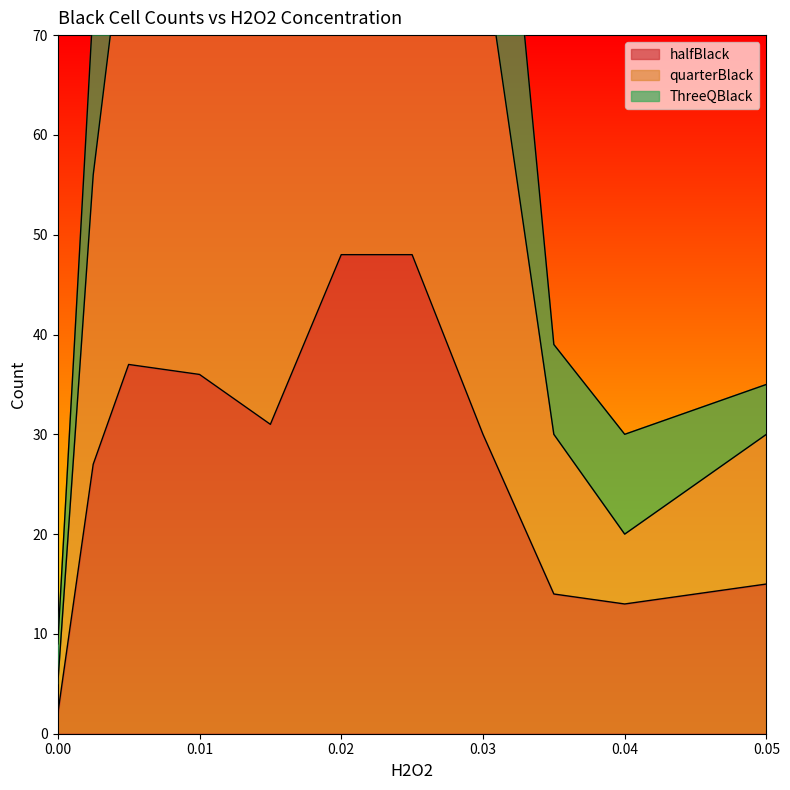

What is the spread (max minus min) of values at 0.03?

49